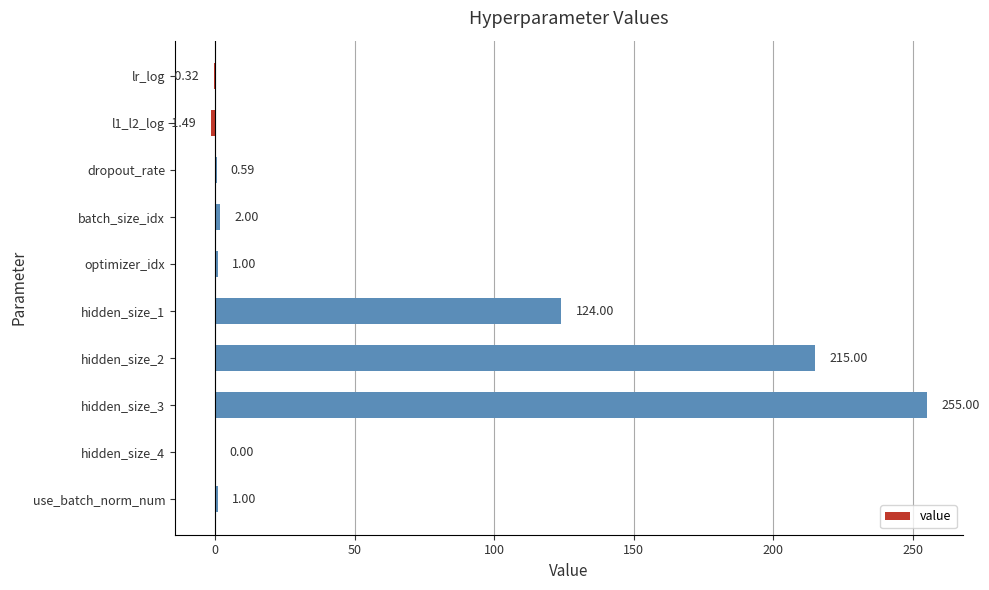

What is the sum of all values?

596.8